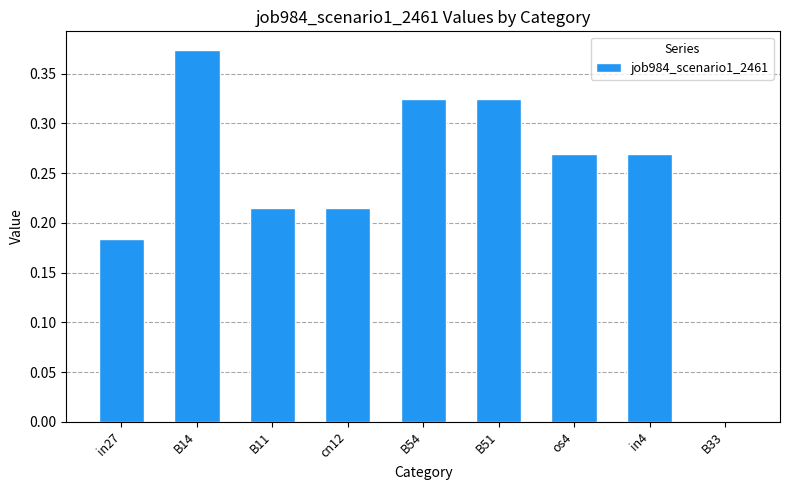

At which category does the chart reach its peak across all series?

B14